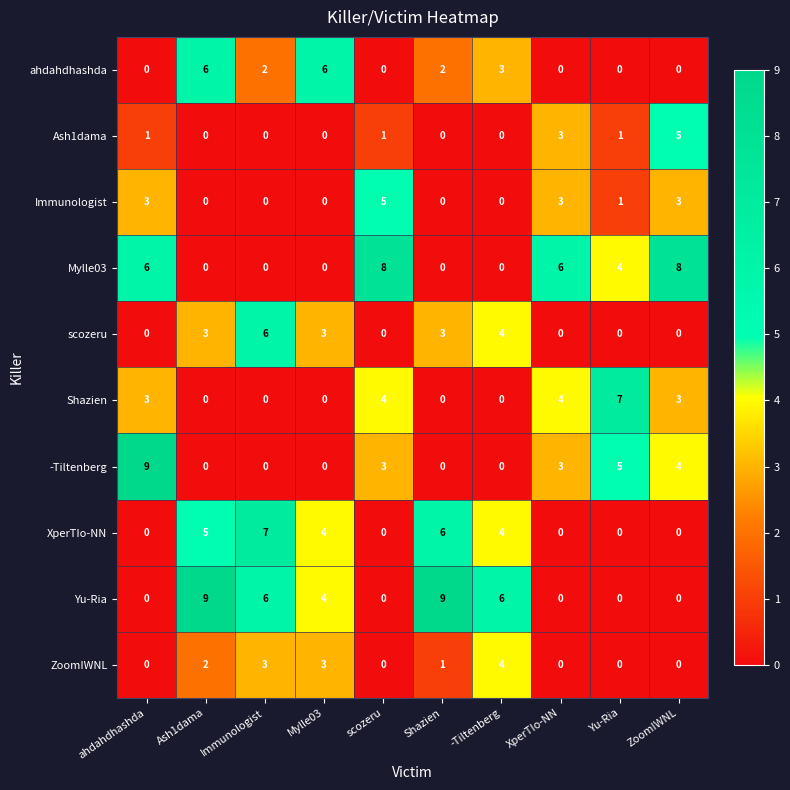

Which series has the largest total across all categories?

Yu-Ria